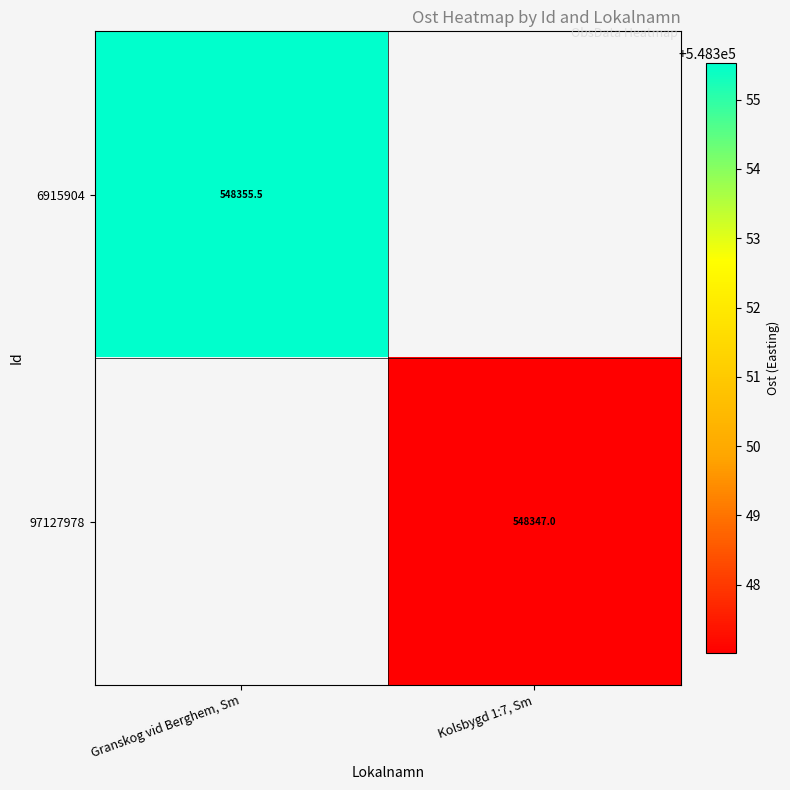

How many data points does each series have?

2